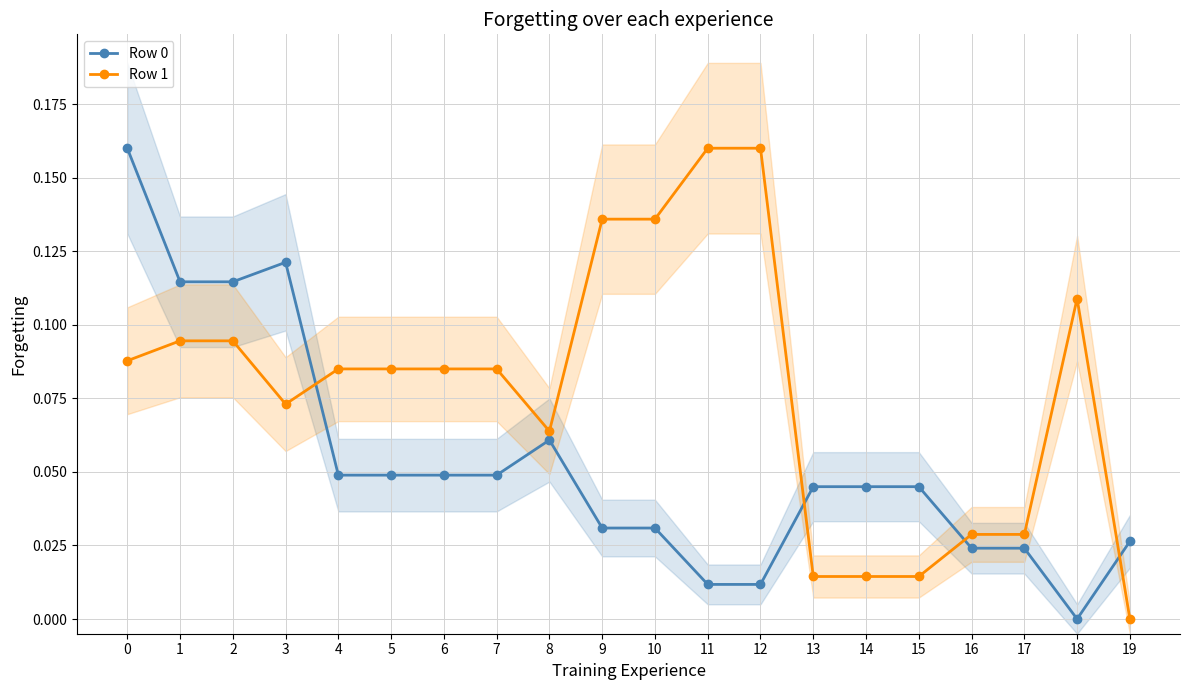

At which category does Row 1 reach its first local peak?

18